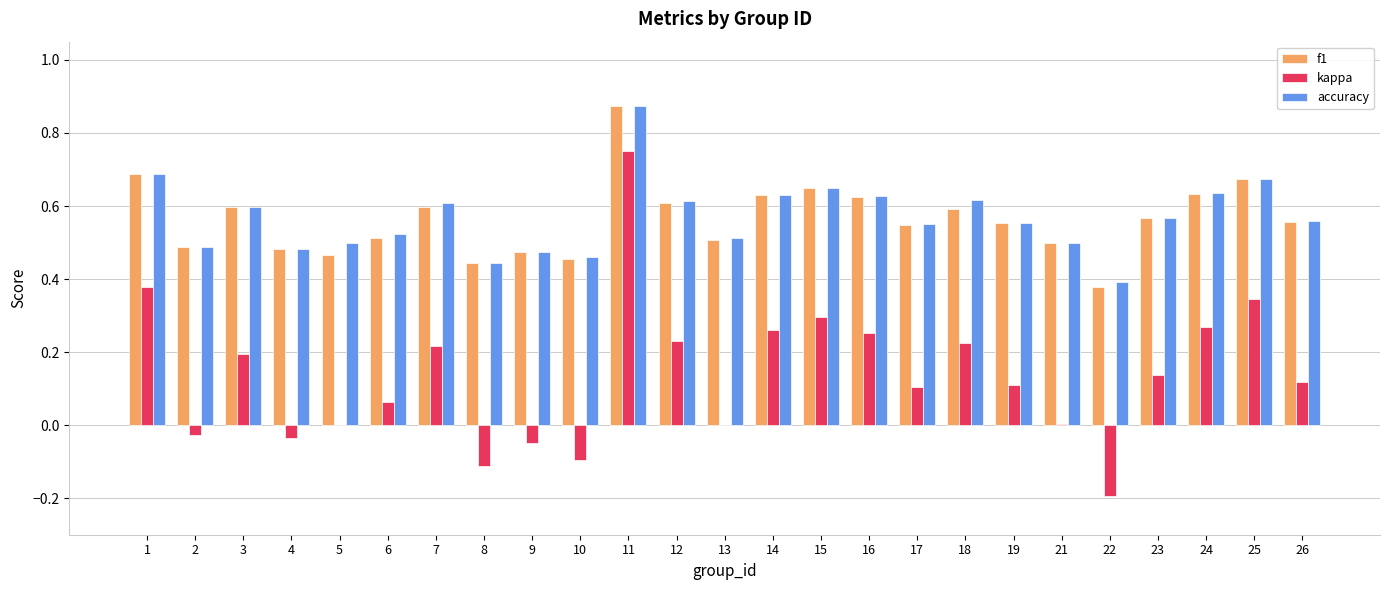

At which category is the sum across all series the highest?

11